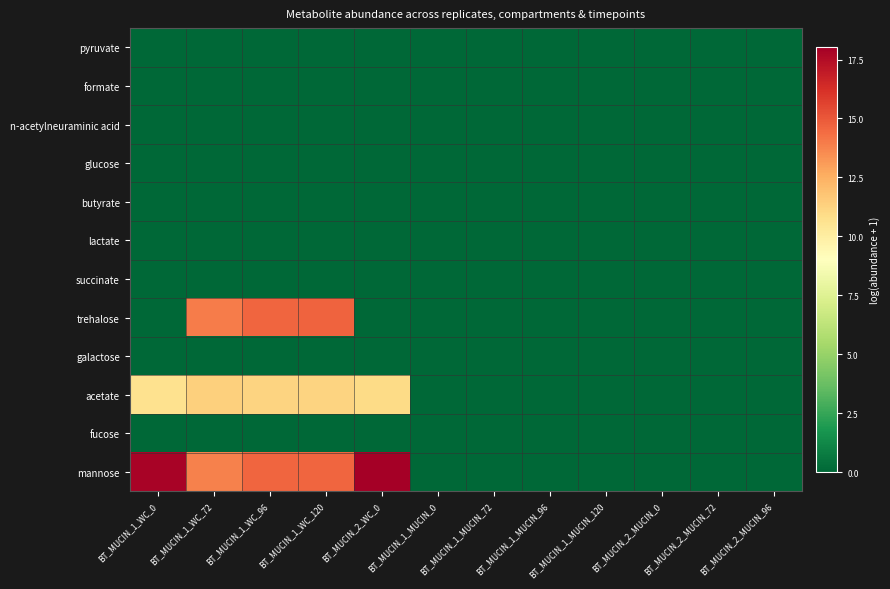

Reading right to left, transcribe all the data shown in this chart.

pyruvate: BT_MUCIN_2_MUCIN_96=0.0	BT_MUCIN_2_MUCIN_72=0.0	BT_MUCIN_2_MUCIN_0=0.0	BT_MUCIN_1_MUCIN_120=0.0	BT_MUCIN_1_MUCIN_96=0.0	BT_MUCIN_1_MUCIN_72=0.0	BT_MUCIN_1_MUCIN_0=0.0	BT_MUCIN_2_WC_0=0.0	BT_MUCIN_1_WC_120=0.0	BT_MUCIN_1_WC_96=0.0	BT_MUCIN_1_WC_72=0.0	BT_MUCIN_1_WC_0=0.0
formate: BT_MUCIN_2_MUCIN_96=0.0	BT_MUCIN_2_MUCIN_72=0.0	BT_MUCIN_2_MUCIN_0=0.0	BT_MUCIN_1_MUCIN_120=0.0	BT_MUCIN_1_MUCIN_96=0.0	BT_MUCIN_1_MUCIN_72=0.0	BT_MUCIN_1_MUCIN_0=0.0	BT_MUCIN_2_WC_0=0.0	BT_MUCIN_1_WC_120=0.0	BT_MUCIN_1_WC_96=0.0	BT_MUCIN_1_WC_72=0.0	BT_MUCIN_1_WC_0=0.0
n-acetylneuraminic acid: BT_MUCIN_2_MUCIN_96=0.0	BT_MUCIN_2_MUCIN_72=0.0	BT_MUCIN_2_MUCIN_0=0.0	BT_MUCIN_1_MUCIN_120=0.0	BT_MUCIN_1_MUCIN_96=0.0	BT_MUCIN_1_MUCIN_72=0.0	BT_MUCIN_1_MUCIN_0=0.0	BT_MUCIN_2_WC_0=0.0	BT_MUCIN_1_WC_120=0.0	BT_MUCIN_1_WC_96=0.0	BT_MUCIN_1_WC_72=0.0	BT_MUCIN_1_WC_0=0.0
glucose: BT_MUCIN_2_MUCIN_96=0.0	BT_MUCIN_2_MUCIN_72=0.0	BT_MUCIN_2_MUCIN_0=0.0	BT_MUCIN_1_MUCIN_120=0.0	BT_MUCIN_1_MUCIN_96=0.0	BT_MUCIN_1_MUCIN_72=0.0	BT_MUCIN_1_MUCIN_0=0.0	BT_MUCIN_2_WC_0=0.0	BT_MUCIN_1_WC_120=0.0	BT_MUCIN_1_WC_96=0.0	BT_MUCIN_1_WC_72=0.0	BT_MUCIN_1_WC_0=0.0
butyrate: BT_MUCIN_2_MUCIN_96=0.0	BT_MUCIN_2_MUCIN_72=0.0	BT_MUCIN_2_MUCIN_0=0.0	BT_MUCIN_1_MUCIN_120=0.0	BT_MUCIN_1_MUCIN_96=0.0	BT_MUCIN_1_MUCIN_72=0.0	BT_MUCIN_1_MUCIN_0=0.0	BT_MUCIN_2_WC_0=0.0	BT_MUCIN_1_WC_120=0.0	BT_MUCIN_1_WC_96=0.0	BT_MUCIN_1_WC_72=0.0	BT_MUCIN_1_WC_0=0.0
lactate: BT_MUCIN_2_MUCIN_96=0.0	BT_MUCIN_2_MUCIN_72=0.0	BT_MUCIN_2_MUCIN_0=0.0	BT_MUCIN_1_MUCIN_120=0.0	BT_MUCIN_1_MUCIN_96=0.0	BT_MUCIN_1_MUCIN_72=0.0	BT_MUCIN_1_MUCIN_0=0.0	BT_MUCIN_2_WC_0=0.0	BT_MUCIN_1_WC_120=0.0	BT_MUCIN_1_WC_96=0.0	BT_MUCIN_1_WC_72=0.0	BT_MUCIN_1_WC_0=0.0
succinate: BT_MUCIN_2_MUCIN_96=0.0	BT_MUCIN_2_MUCIN_72=0.0	BT_MUCIN_2_MUCIN_0=0.0	BT_MUCIN_1_MUCIN_120=0.0	BT_MUCIN_1_MUCIN_96=0.0	BT_MUCIN_1_MUCIN_72=0.0	BT_MUCIN_1_MUCIN_0=0.0	BT_MUCIN_2_WC_0=0.0	BT_MUCIN_1_WC_120=0.0	BT_MUCIN_1_WC_96=0.0	BT_MUCIN_1_WC_72=0.0	BT_MUCIN_1_WC_0=0.0
trehalose: BT_MUCIN_2_MUCIN_96=0.0	BT_MUCIN_2_MUCIN_72=0.0	BT_MUCIN_2_MUCIN_0=0.0	BT_MUCIN_1_MUCIN_120=0.0	BT_MUCIN_1_MUCIN_96=0.0	BT_MUCIN_1_MUCIN_72=0.0	BT_MUCIN_1_MUCIN_0=0.0	BT_MUCIN_2_WC_0=0.0	BT_MUCIN_1_WC_120=14.7	BT_MUCIN_1_WC_96=14.6	BT_MUCIN_1_WC_72=14.0	BT_MUCIN_1_WC_0=0.0
galactose: BT_MUCIN_2_MUCIN_96=0.0	BT_MUCIN_2_MUCIN_72=0.0	BT_MUCIN_2_MUCIN_0=0.0	BT_MUCIN_1_MUCIN_120=0.0	BT_MUCIN_1_MUCIN_96=0.0	BT_MUCIN_1_MUCIN_72=0.0	BT_MUCIN_1_MUCIN_0=0.0	BT_MUCIN_2_WC_0=0.0	BT_MUCIN_1_WC_120=0.0	BT_MUCIN_1_WC_96=0.0	BT_MUCIN_1_WC_72=0.0	BT_MUCIN_1_WC_0=0.0
acetate: BT_MUCIN_2_MUCIN_96=0.0	BT_MUCIN_2_MUCIN_72=0.0	BT_MUCIN_2_MUCIN_0=0.0	BT_MUCIN_1_MUCIN_120=0.0	BT_MUCIN_1_MUCIN_96=0.0	BT_MUCIN_1_MUCIN_72=0.0	BT_MUCIN_1_MUCIN_0=0.0	BT_MUCIN_2_WC_0=10.9	BT_MUCIN_1_WC_120=11.2	BT_MUCIN_1_WC_96=11.2	BT_MUCIN_1_WC_72=11.3	BT_MUCIN_1_WC_0=10.7
fucose: BT_MUCIN_2_MUCIN_96=0.0	BT_MUCIN_2_MUCIN_72=0.0	BT_MUCIN_2_MUCIN_0=0.0	BT_MUCIN_1_MUCIN_120=0.0	BT_MUCIN_1_MUCIN_96=0.0	BT_MUCIN_1_MUCIN_72=0.0	BT_MUCIN_1_MUCIN_0=0.0	BT_MUCIN_2_WC_0=0.0	BT_MUCIN_1_WC_120=0.0	BT_MUCIN_1_WC_96=0.0	BT_MUCIN_1_WC_72=0.0	BT_MUCIN_1_WC_0=0.0
mannose: BT_MUCIN_2_MUCIN_96=0.0	BT_MUCIN_2_MUCIN_72=0.0	BT_MUCIN_2_MUCIN_0=0.0	BT_MUCIN_1_MUCIN_120=0.0	BT_MUCIN_1_MUCIN_96=0.0	BT_MUCIN_1_MUCIN_72=0.0	BT_MUCIN_1_MUCIN_0=0.0	BT_MUCIN_2_WC_0=18.0	BT_MUCIN_1_WC_120=14.6	BT_MUCIN_1_WC_96=14.6	BT_MUCIN_1_WC_72=13.8	BT_MUCIN_1_WC_0=17.8